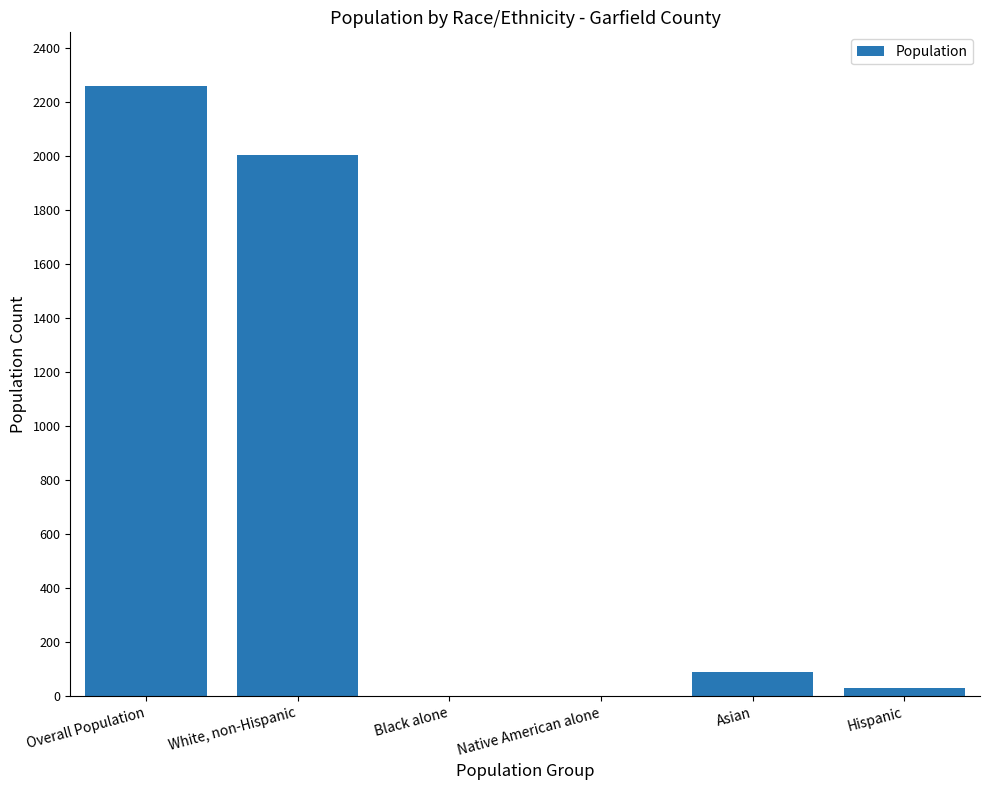

What is the change in value from Overall Population to Black alone?

-2258